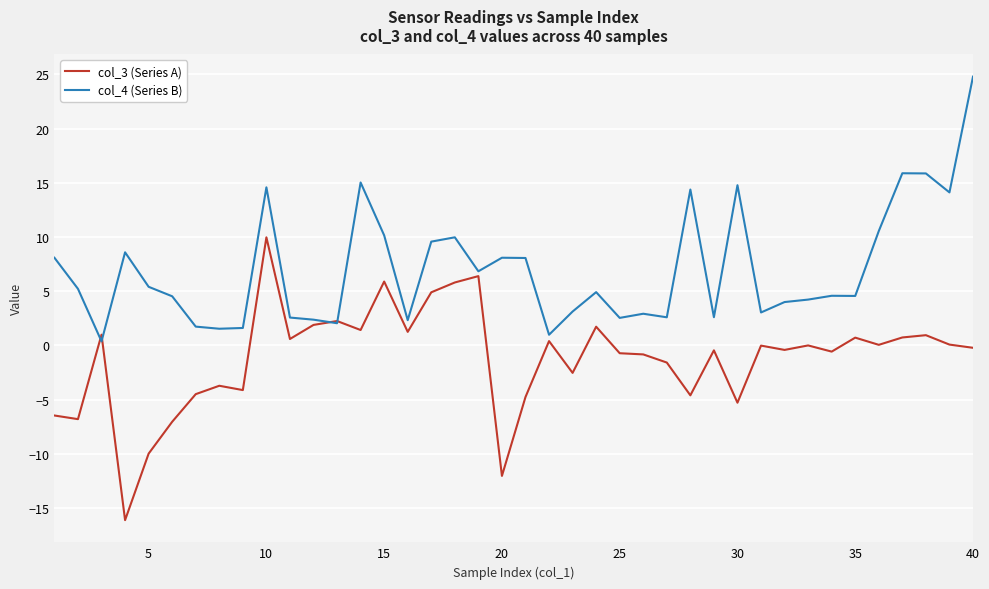

What is the maximum value shown in the chart?

24.8